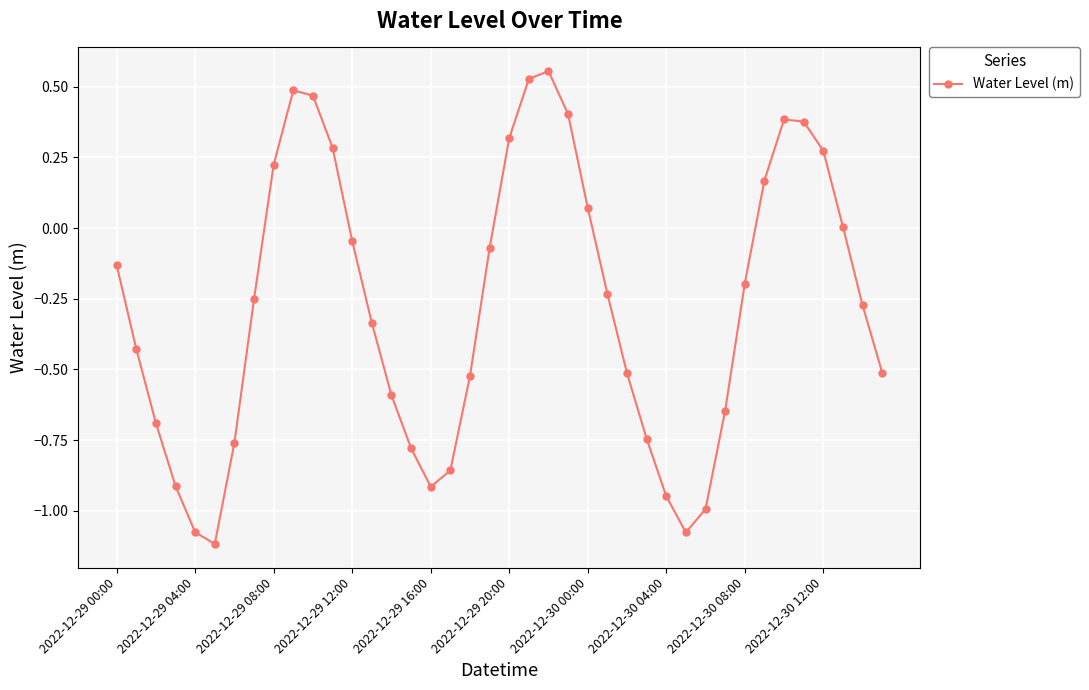

What is the sum of all values?

-11.1